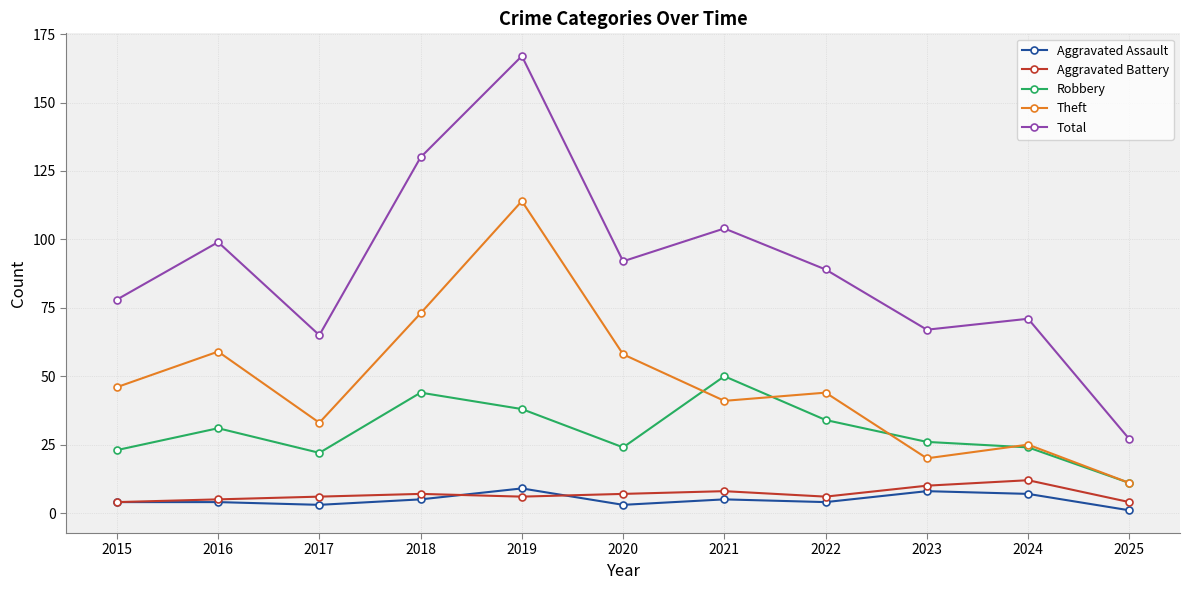

Rank the categories by Total value from lowest to highest.

2025, 2017, 2023, 2024, 2015, 2022, 2020, 2016, 2021, 2018, 2019